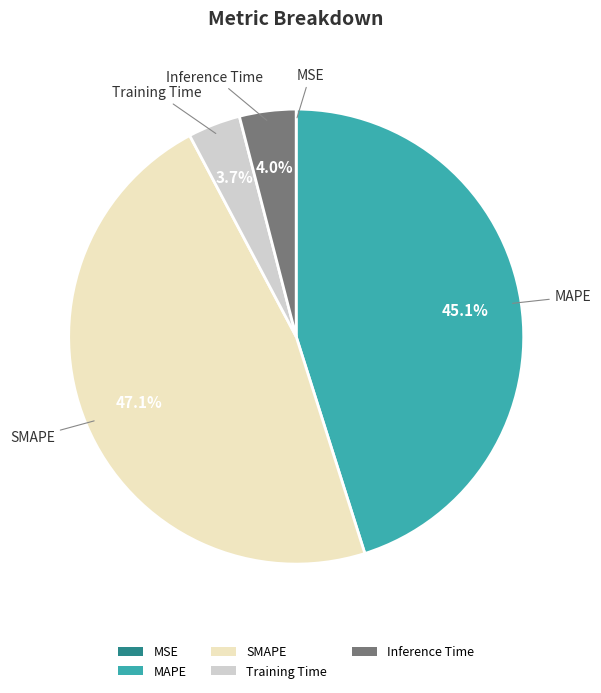

Does any single category account for the majority?

No